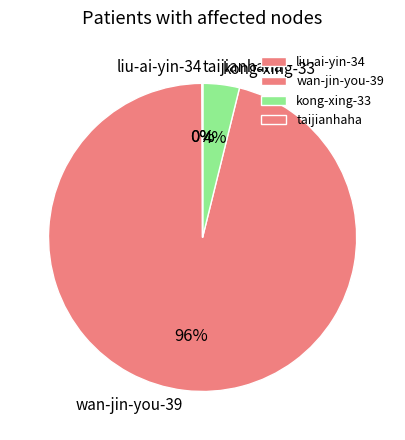

The wan-jin-you-39 slice represents 83% of the pie. True or false?

False